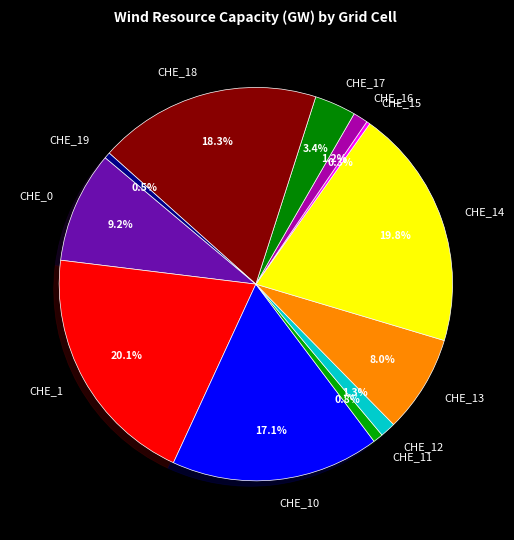

Is it true that CHE_12 is 11% of the pie?

False